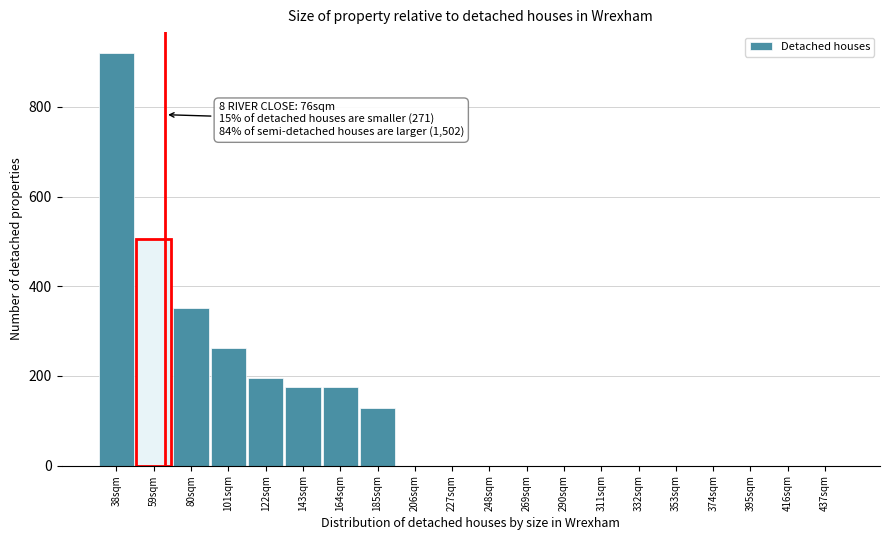

Reading left to right, list all the values displayed in this chart.

38sqm=921	59sqm=506	80sqm=352	101sqm=262	122sqm=196	143sqm=176	164sqm=176	185sqm=128	206sqm=0	227sqm=0	248sqm=0	269sqm=0	290sqm=0	311sqm=0	332sqm=0	353sqm=0	374sqm=0	395sqm=0	416sqm=0	437sqm=0